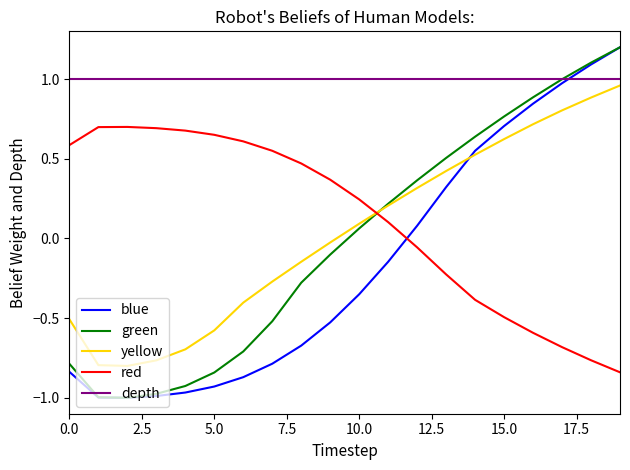

What is the greatest value displayed?

1.2